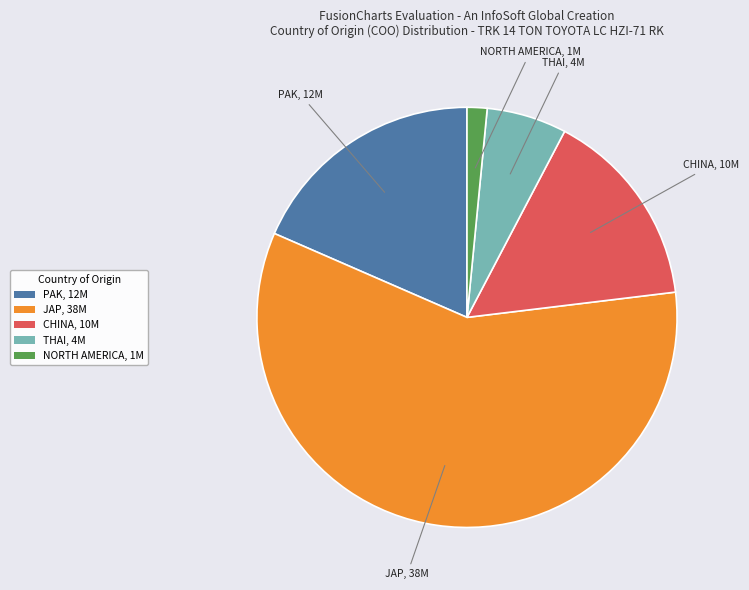

What is the ratio of the value at JAP, 38M to the value at CHINA, 10M?

3.8